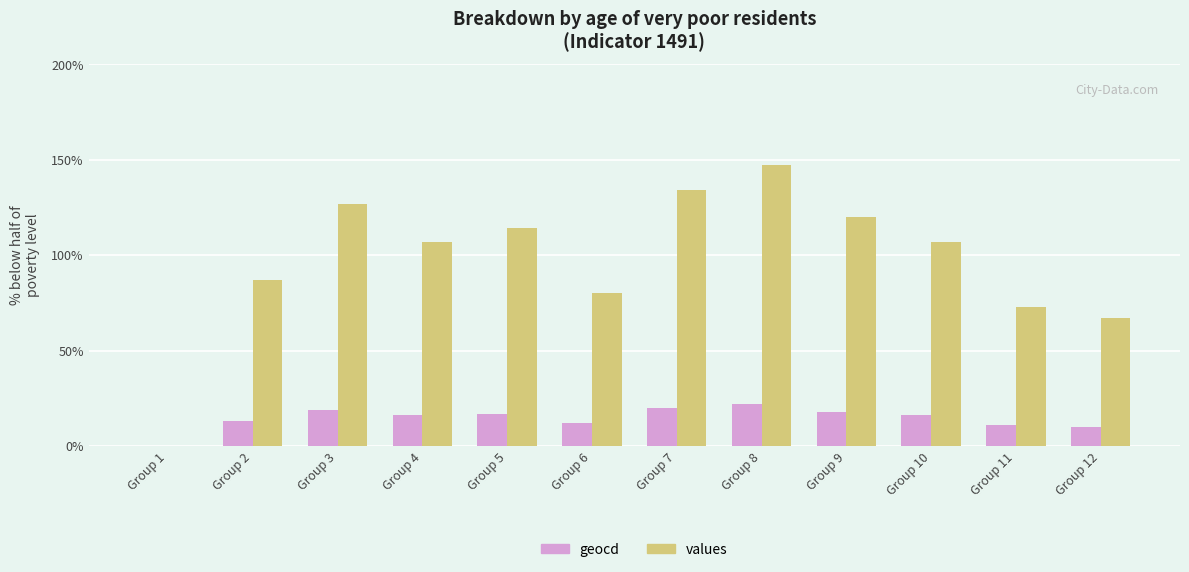

What is the highest value of the geocd series?

22